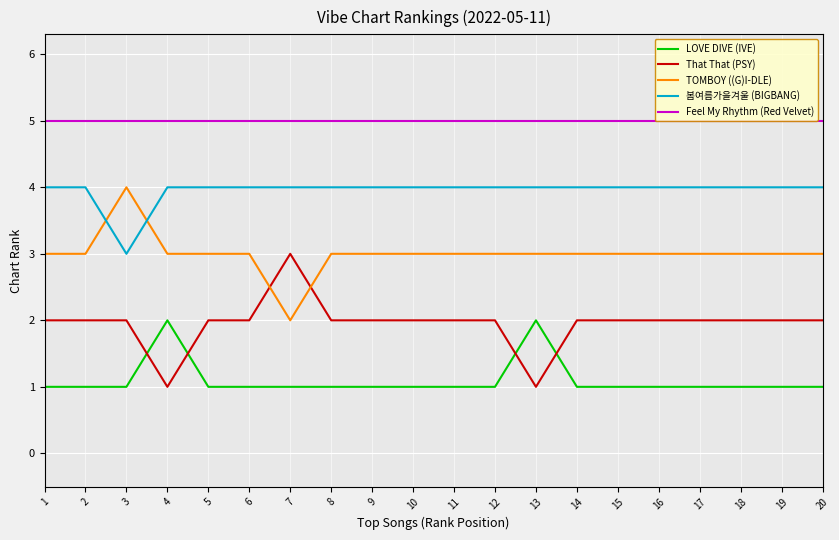

How many series are shown in this chart?

5